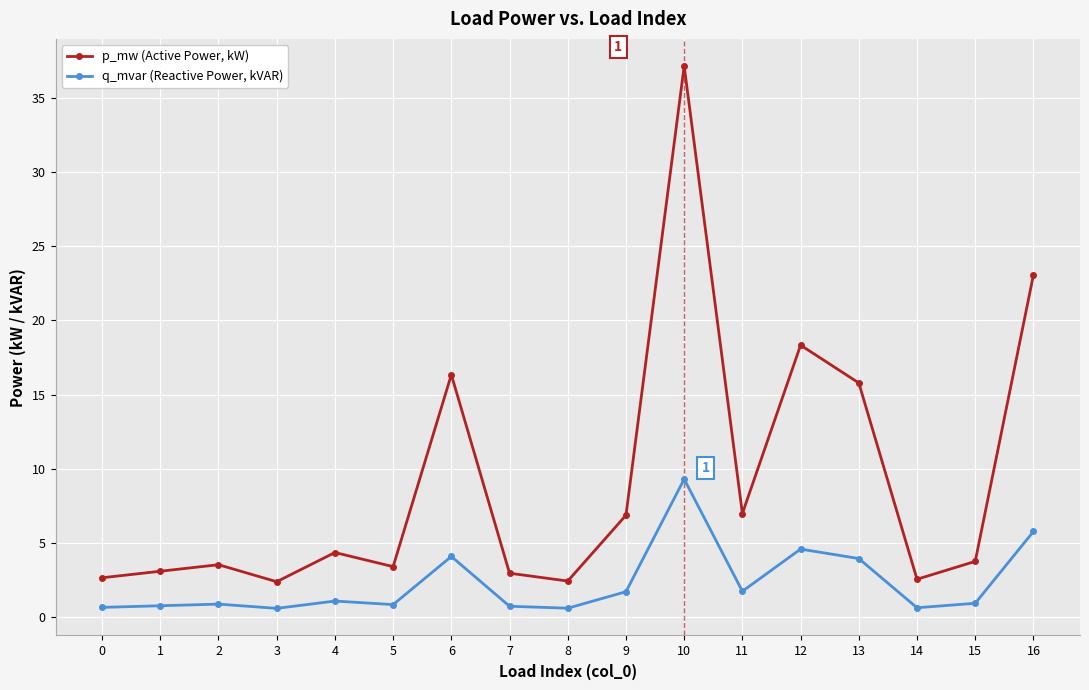

What is the greatest value displayed?

37.1